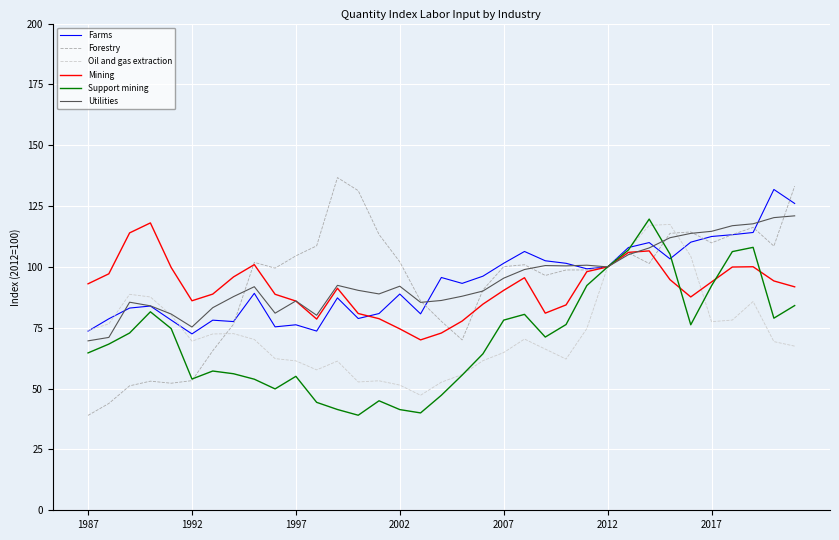

What is the difference between the second highest and second lowest values in the Utilities series?

49.2